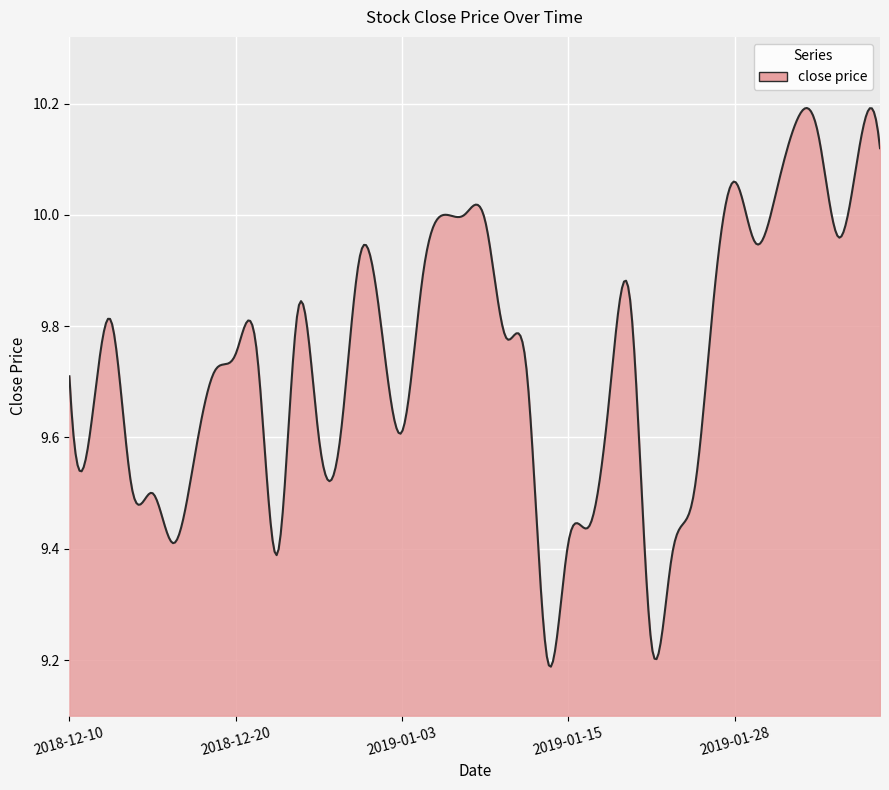

What is the maximum value shown in the chart?

10.2